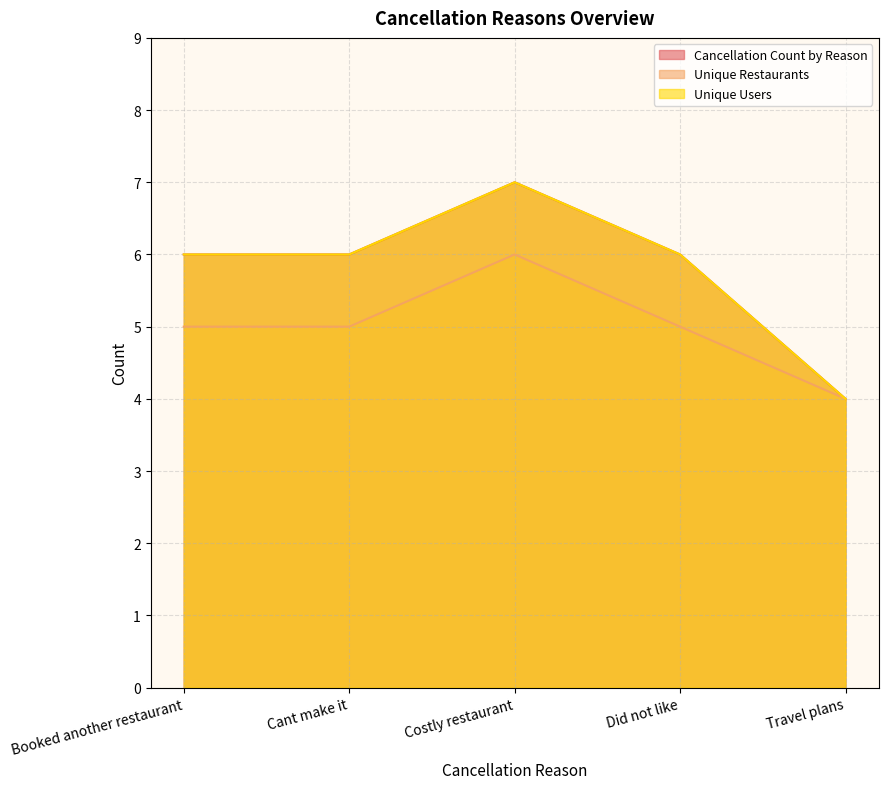

What is the spread (max minus min) of values at Cant make it?

1